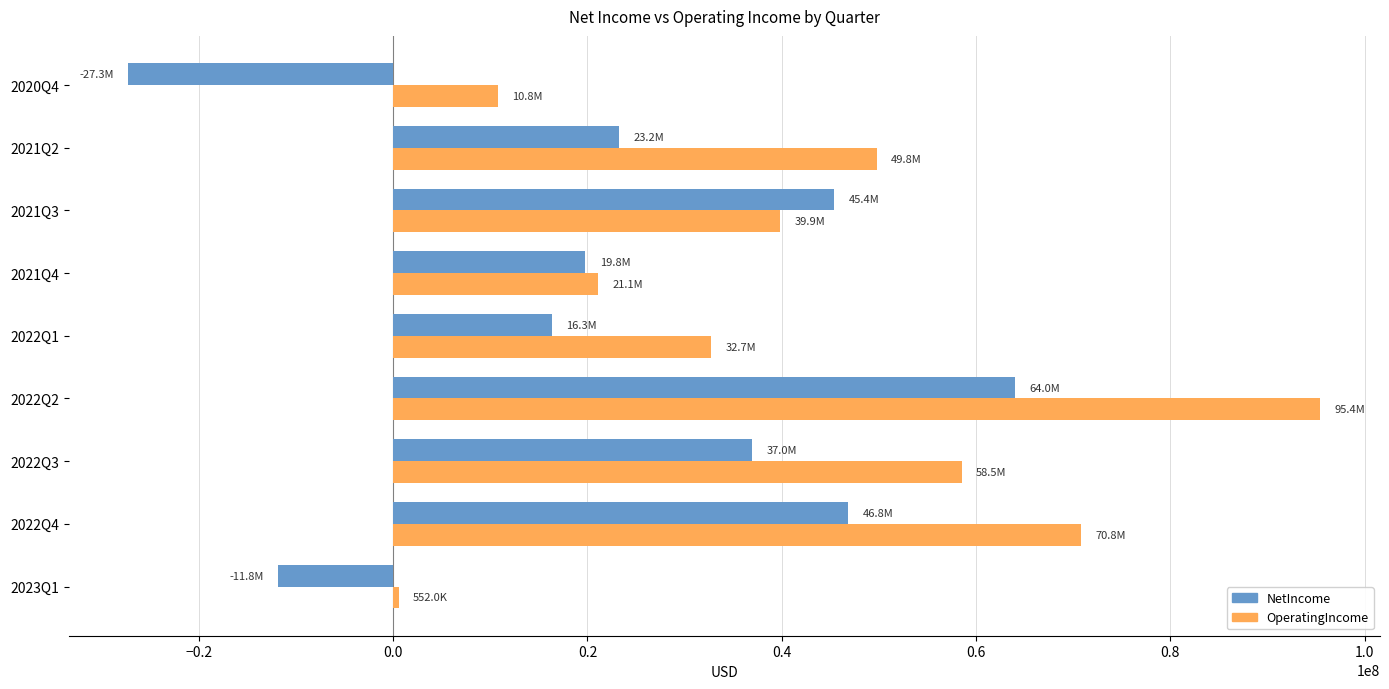

What is the lowest value of the OperatingIncome series?

552000